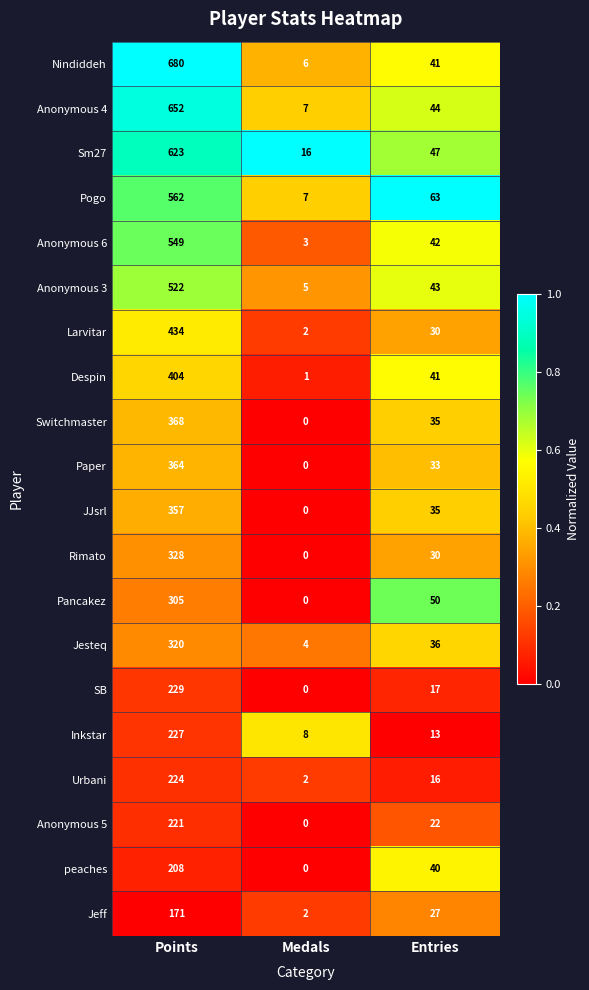

What is the difference between the second highest and minimum values in the Anonymous 5 series?

22